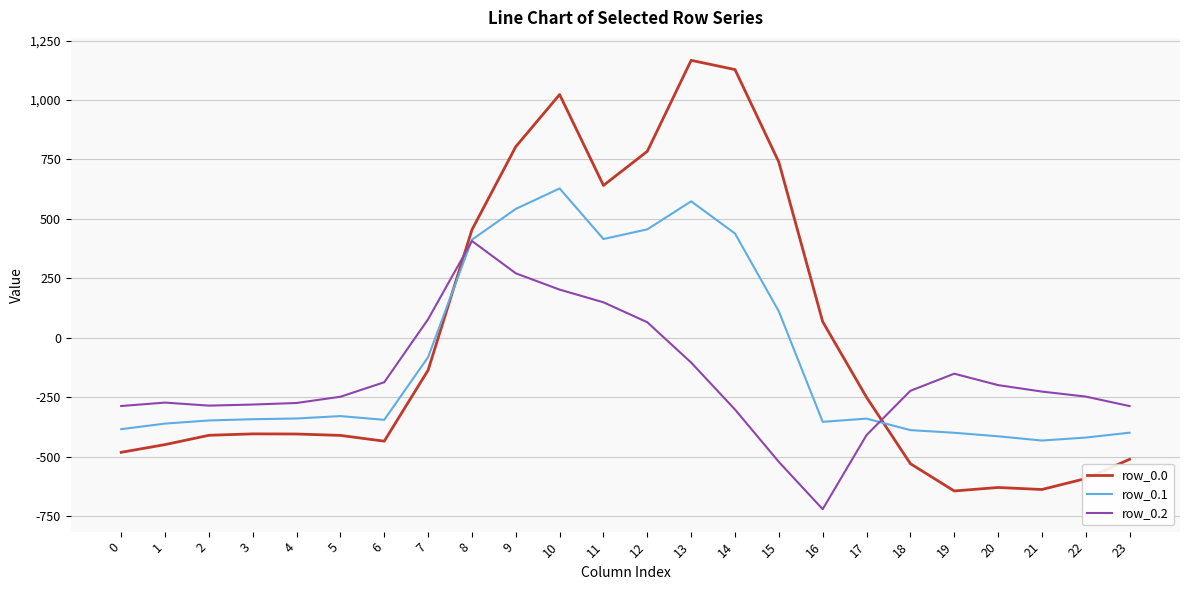

How many intersections are there between row_0.1 and row_0.2?

2